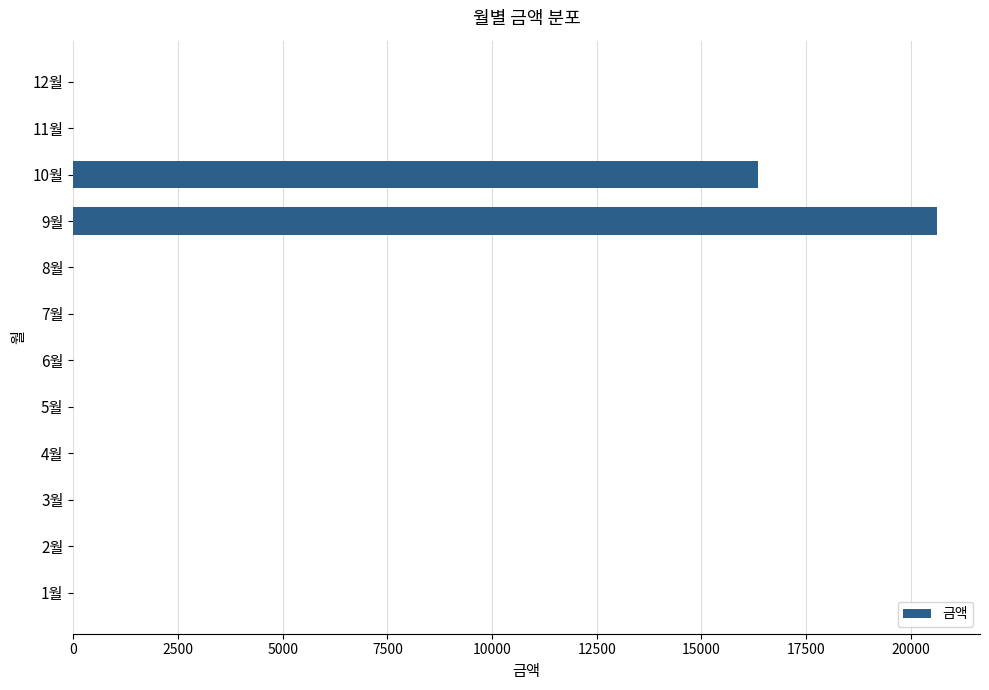

Reading bottom to top, extract all data points from this chart.

1월=0	2월=0	3월=0	4월=0	5월=0	6월=0	7월=0	8월=0	9월=20620	10월=16340	11월=0	12월=0